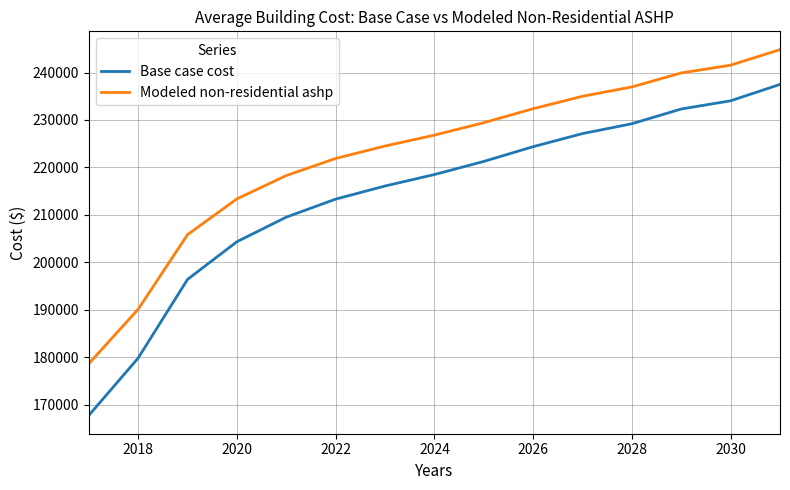

True or false: Base case cost and Modeled non-residential ashp cross at least once.

False